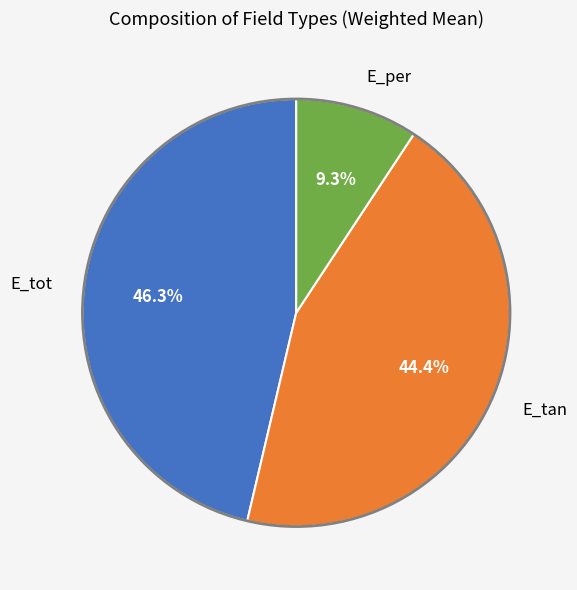

What percentage is the E_tan slice, to the nearest percent?

44%